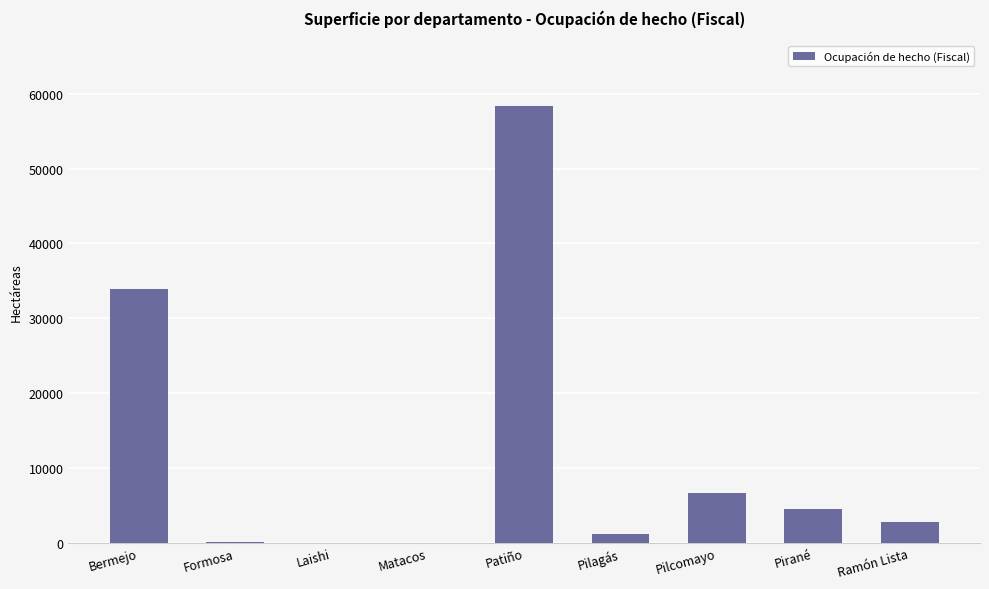

Count the number of data series in this chart.

1